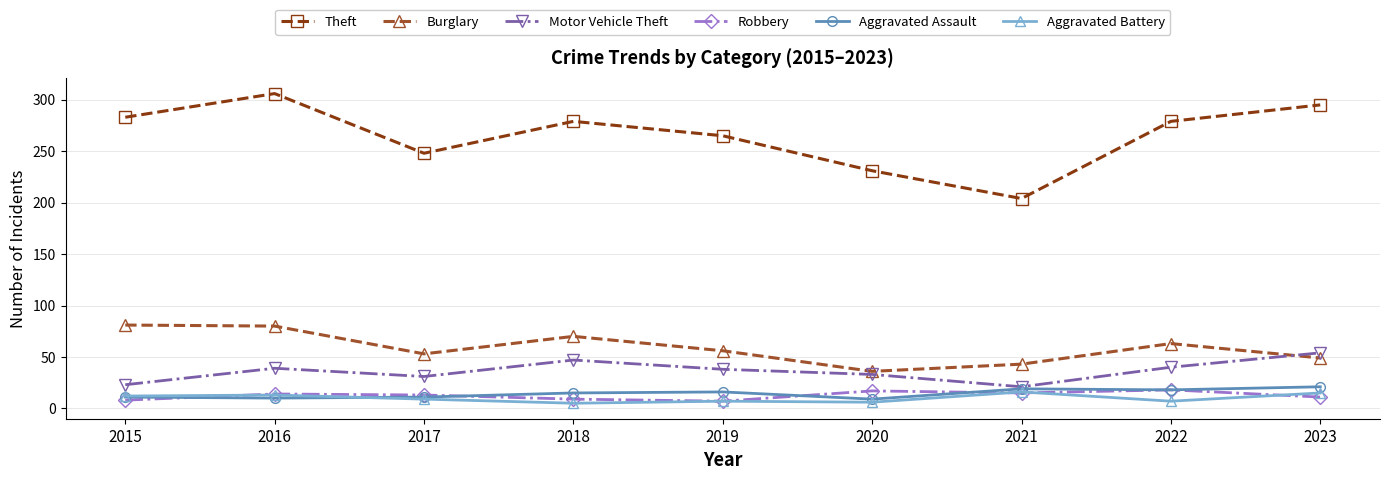

What is the maximum value for Aggravated Battery?

16